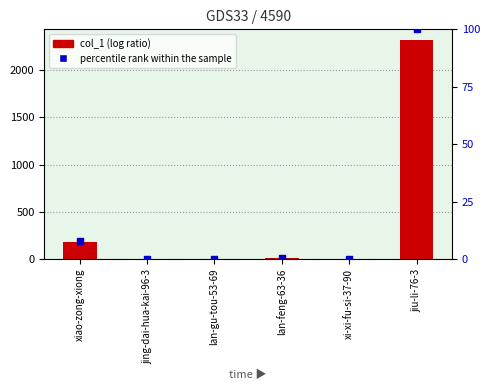

Which series has the largest Y range (max minus min)?

col_1